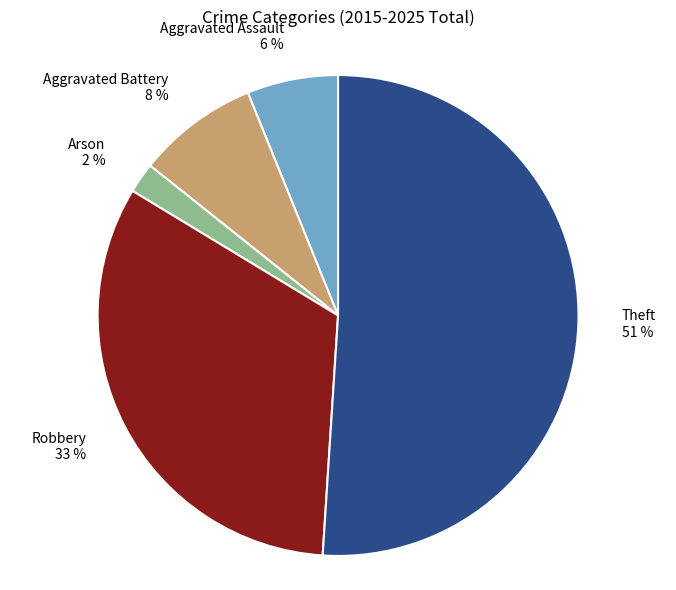

Count the number of slices in the pie.

5